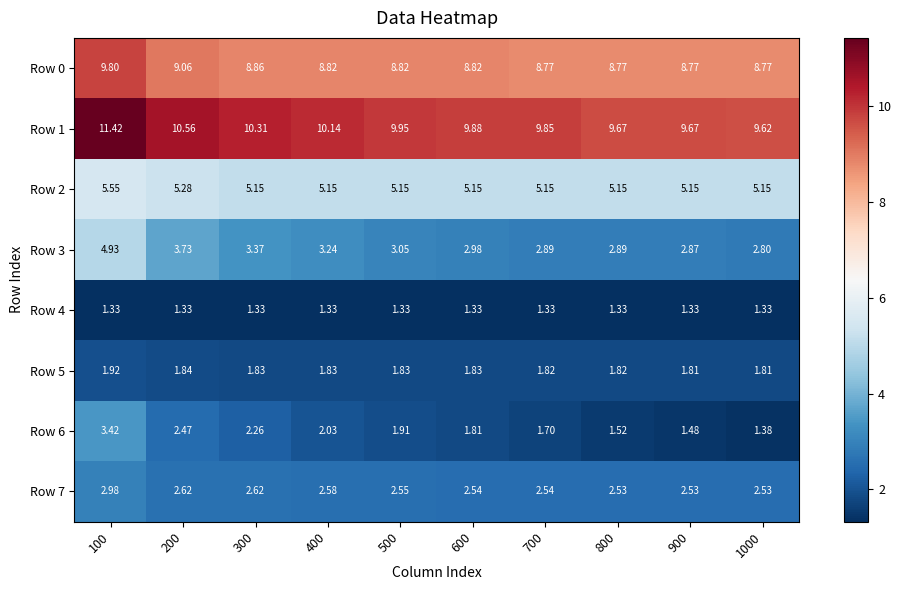

Which series has the largest total across all categories?

Row 1